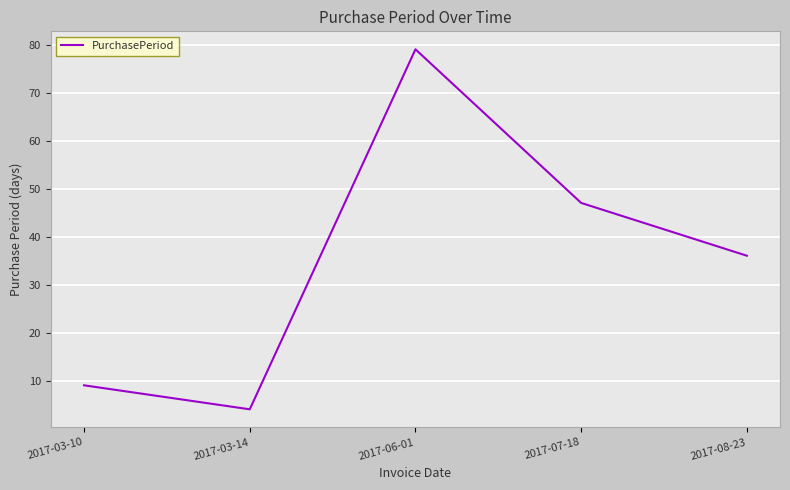

Reading left to right, what are all the values shown in this chart?

9	4	79	47	36